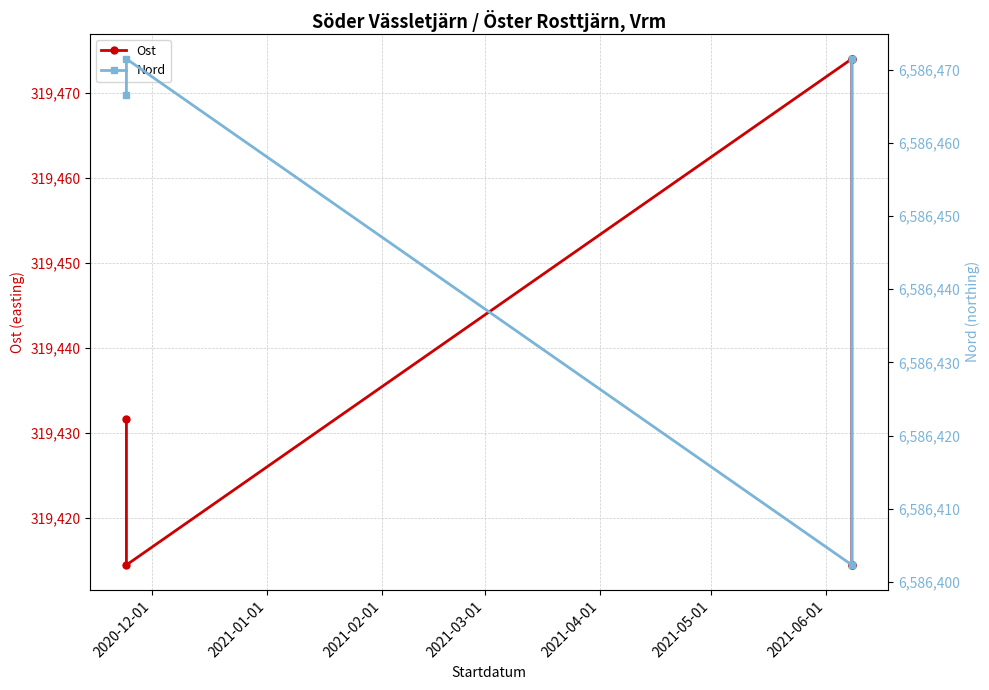

At how many categories does at least one series exceed 2130907?

6